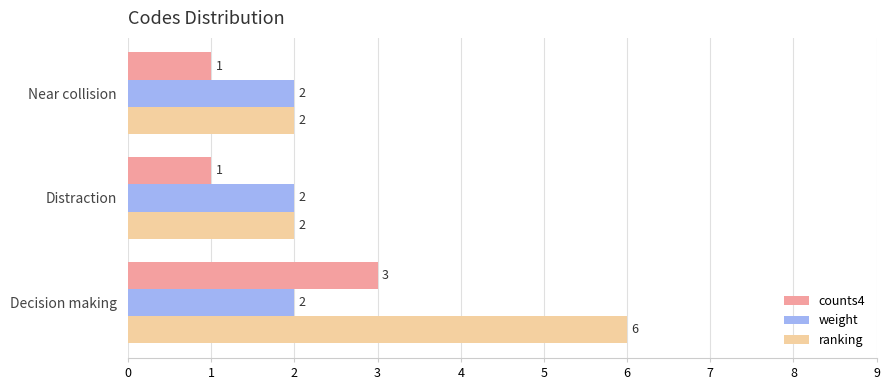

Between Decision making and Near collision, which series saw the biggest shift?

ranking